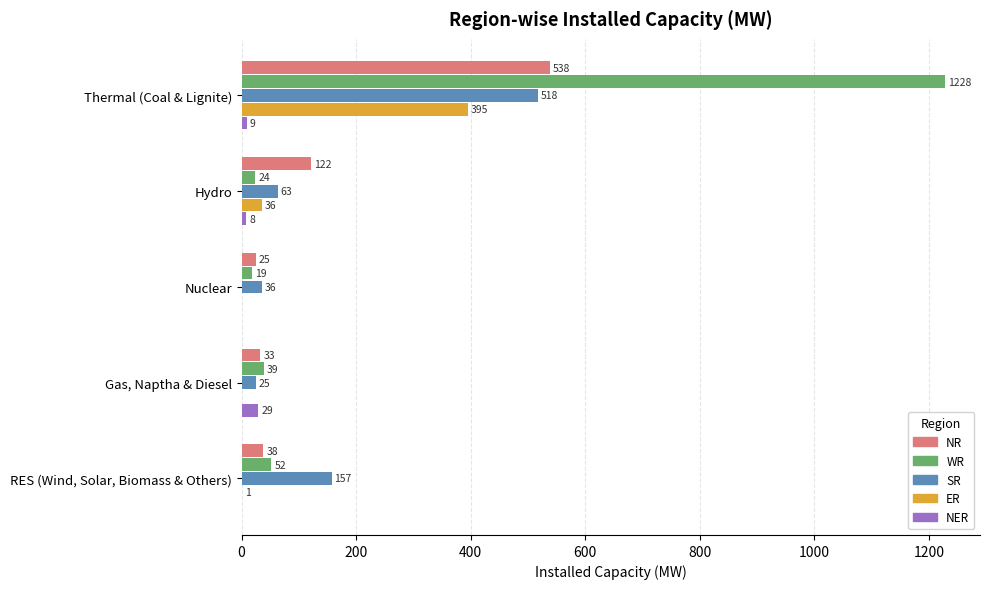

What is the average value of the SR series?

160